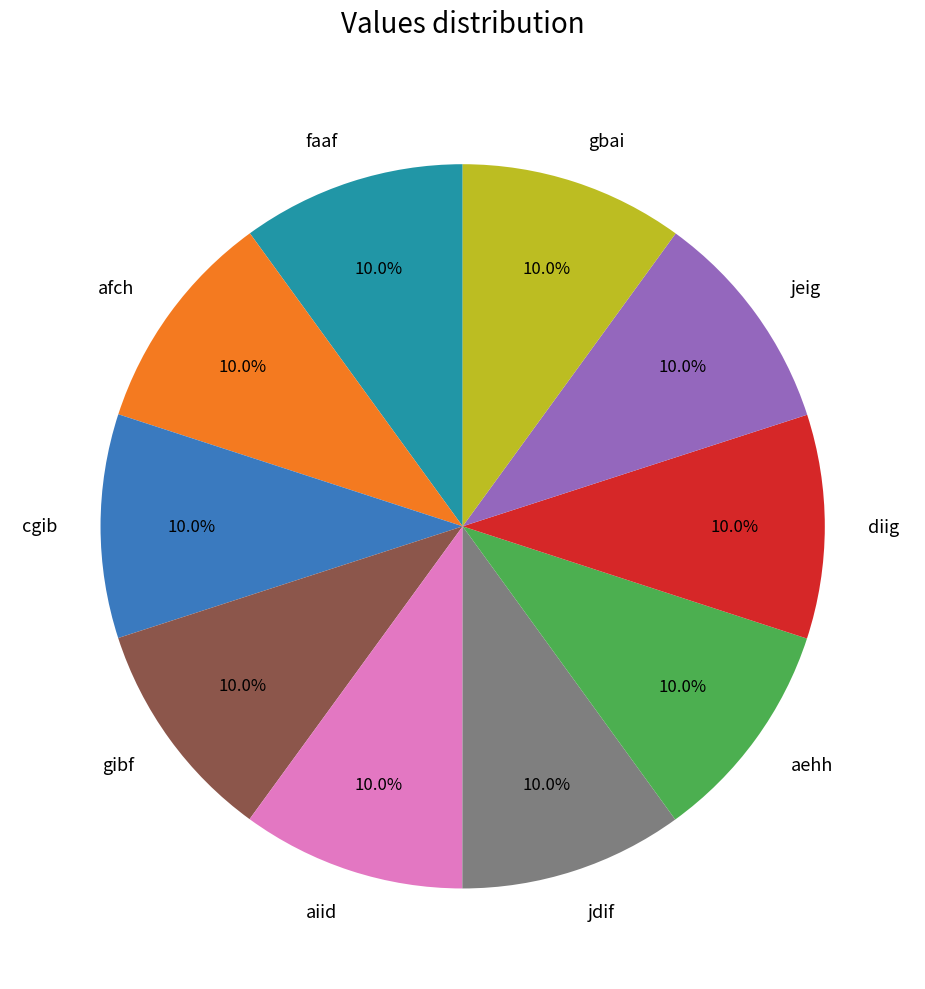

What is the ratio of the value at aehh to the value at diig?

1.0